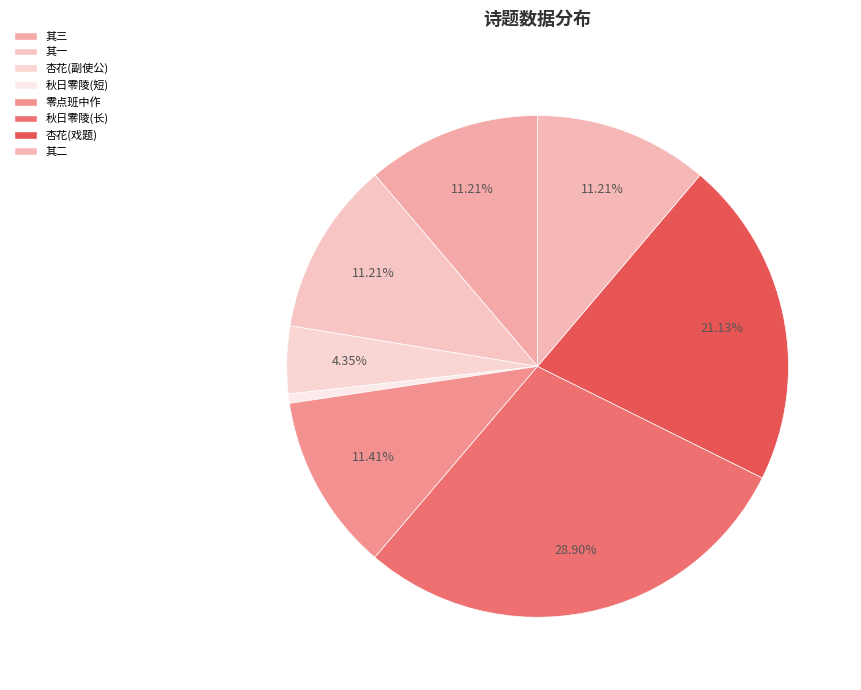

Count the number of slices in the pie.

8